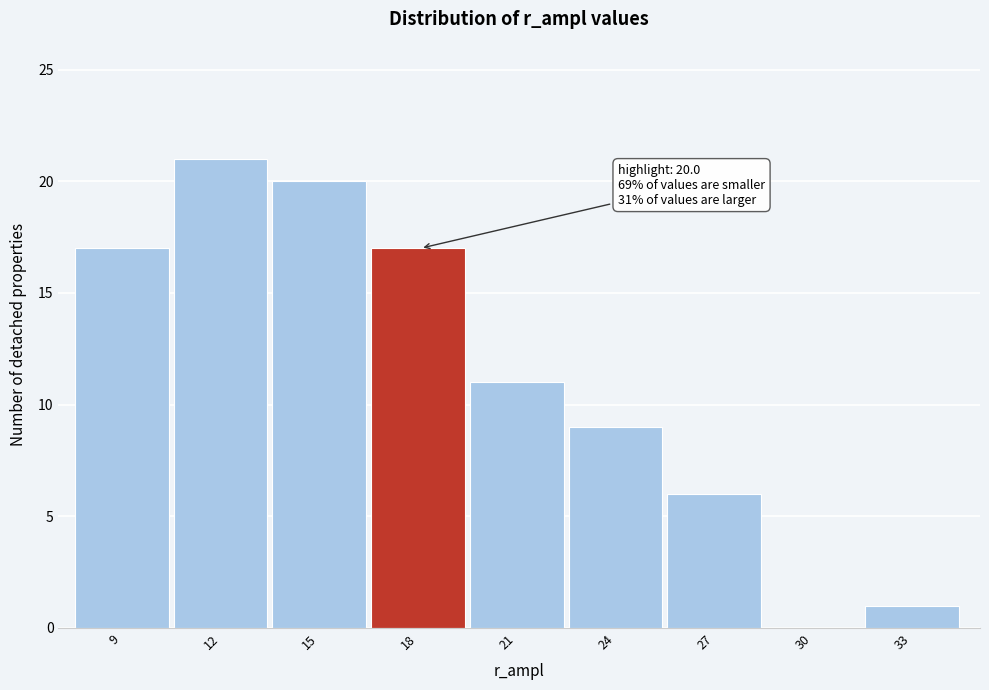

Reading left to right, list all the values displayed in this chart.

9=17	12=21	15=20	18=17	21=11	24=9	27=6	30=0	33=1